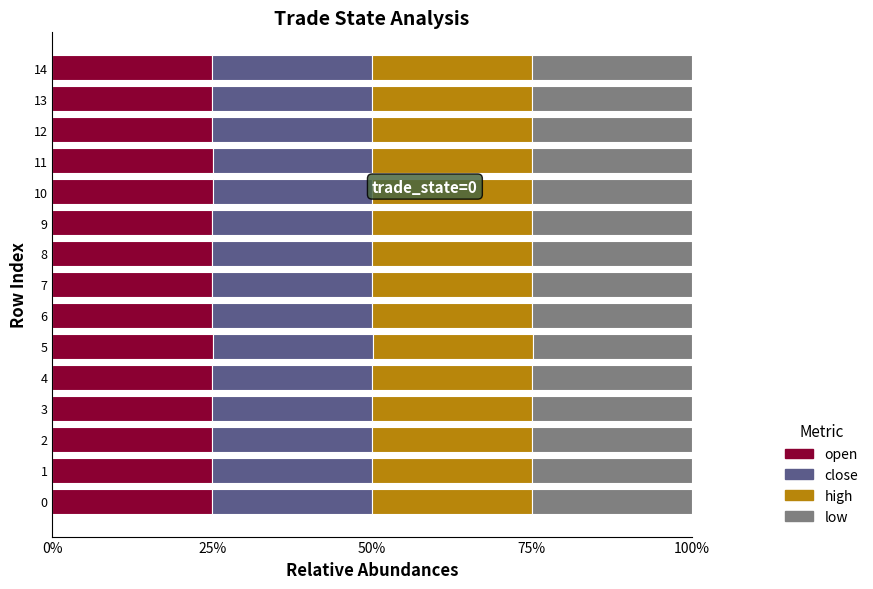

What is the total value across all series at 9?

100.0